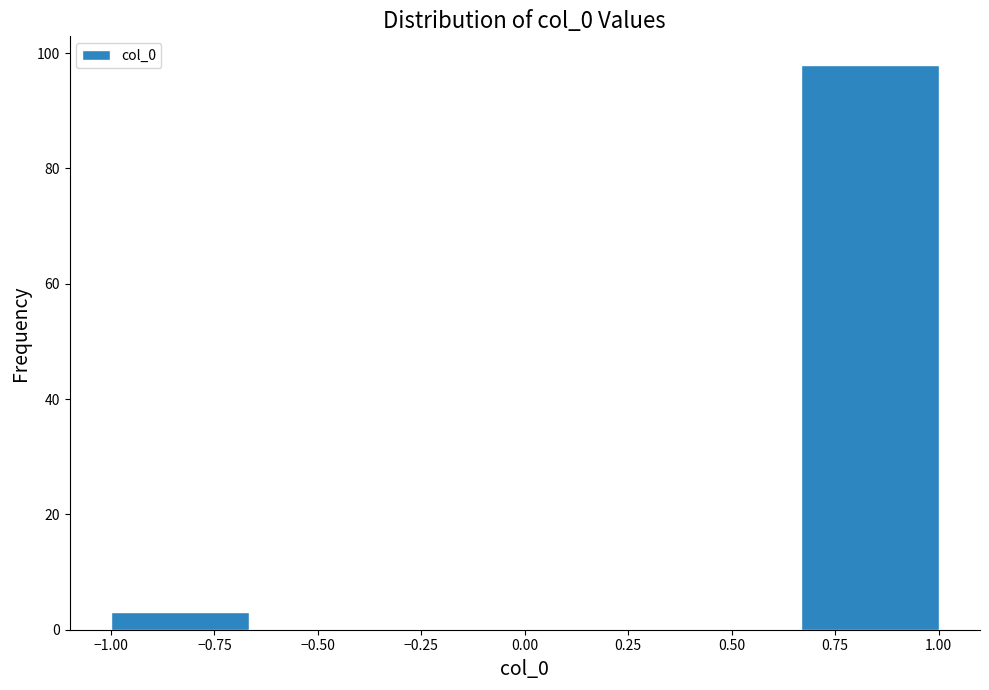

Which range on the x-axis has the tallest bar?

0.65 to 1.00